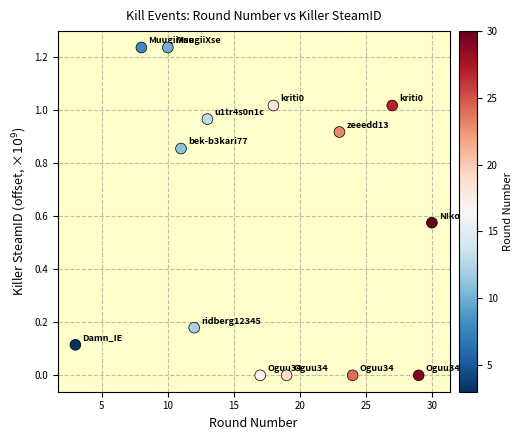

What is the range of X values (max minus min)?

27.0